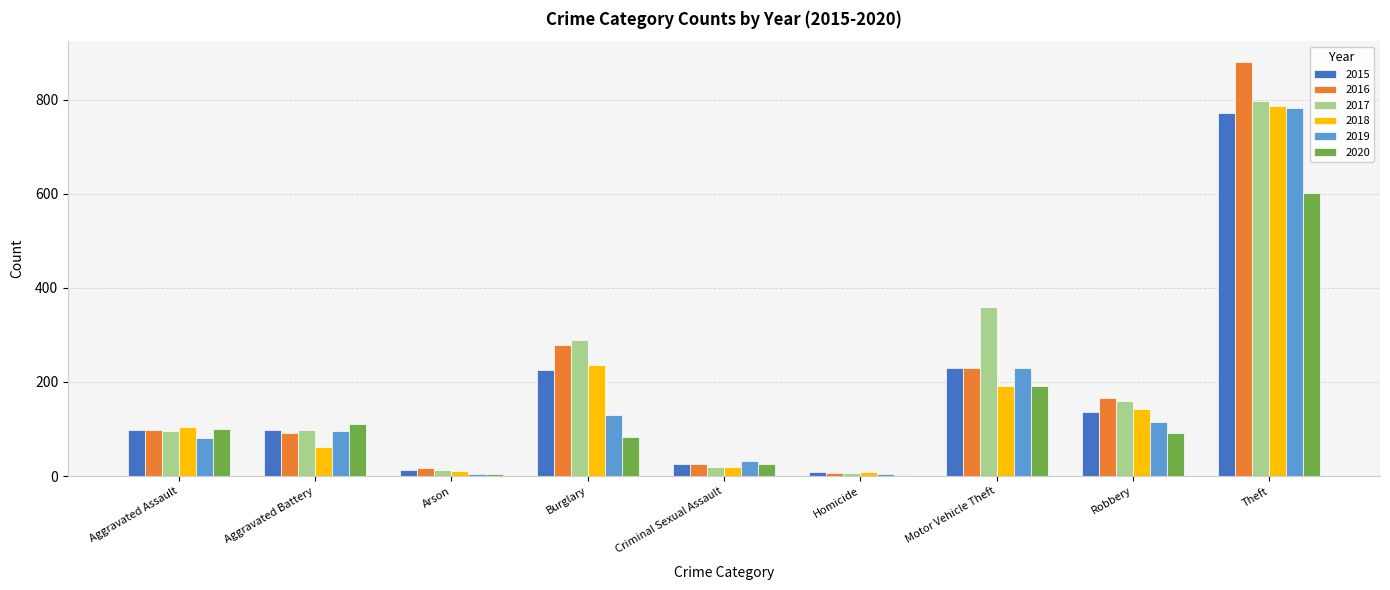

What is the highest value of the 2019 series?

781